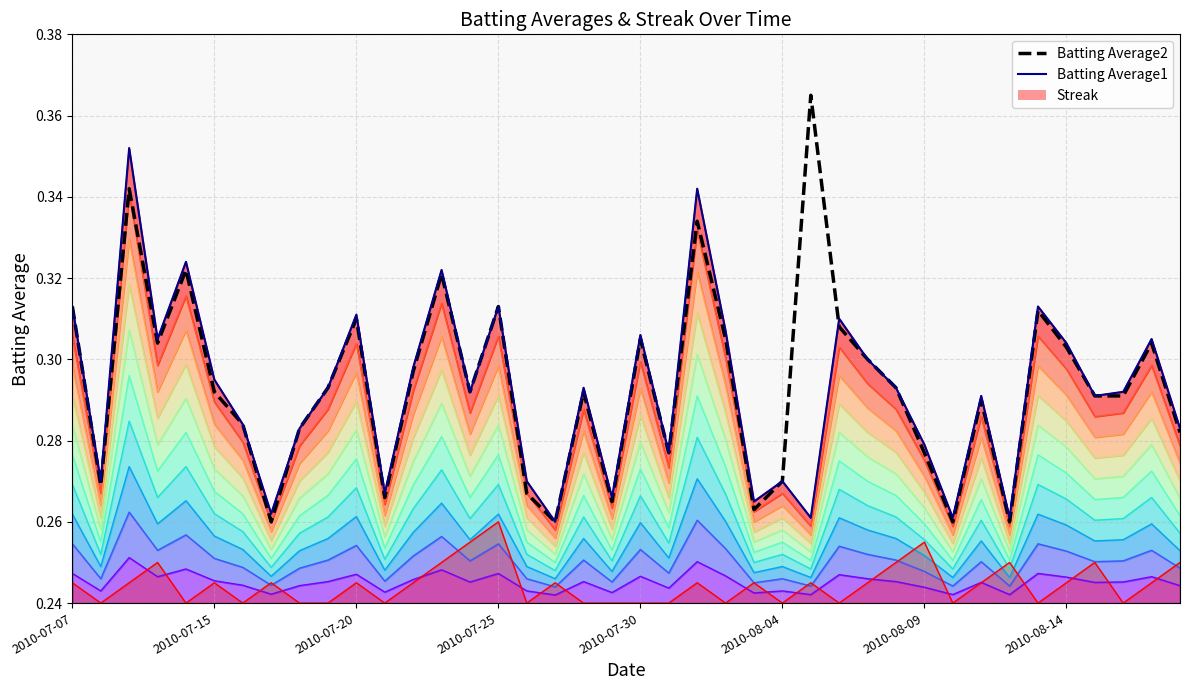

The Batting Average2 series shows 0.4 at 33. True or false?

False